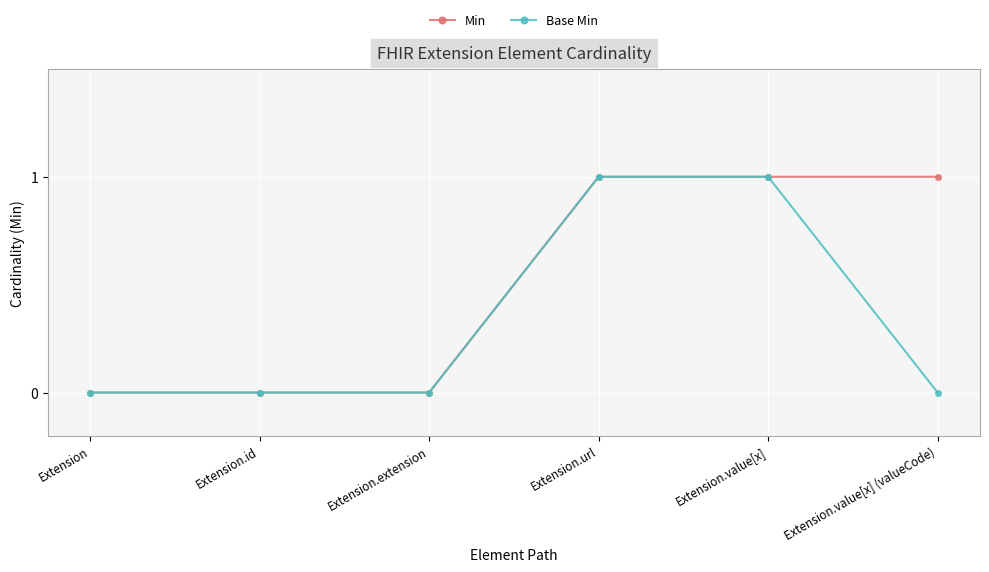

Between Extension and Extension.value[x] (valueCode), which series saw the biggest shift?

Min